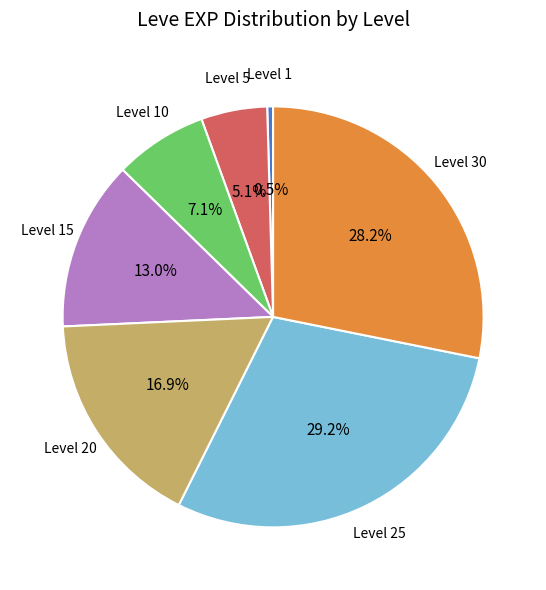

Is there any slice that represents more than half of the pie?

No